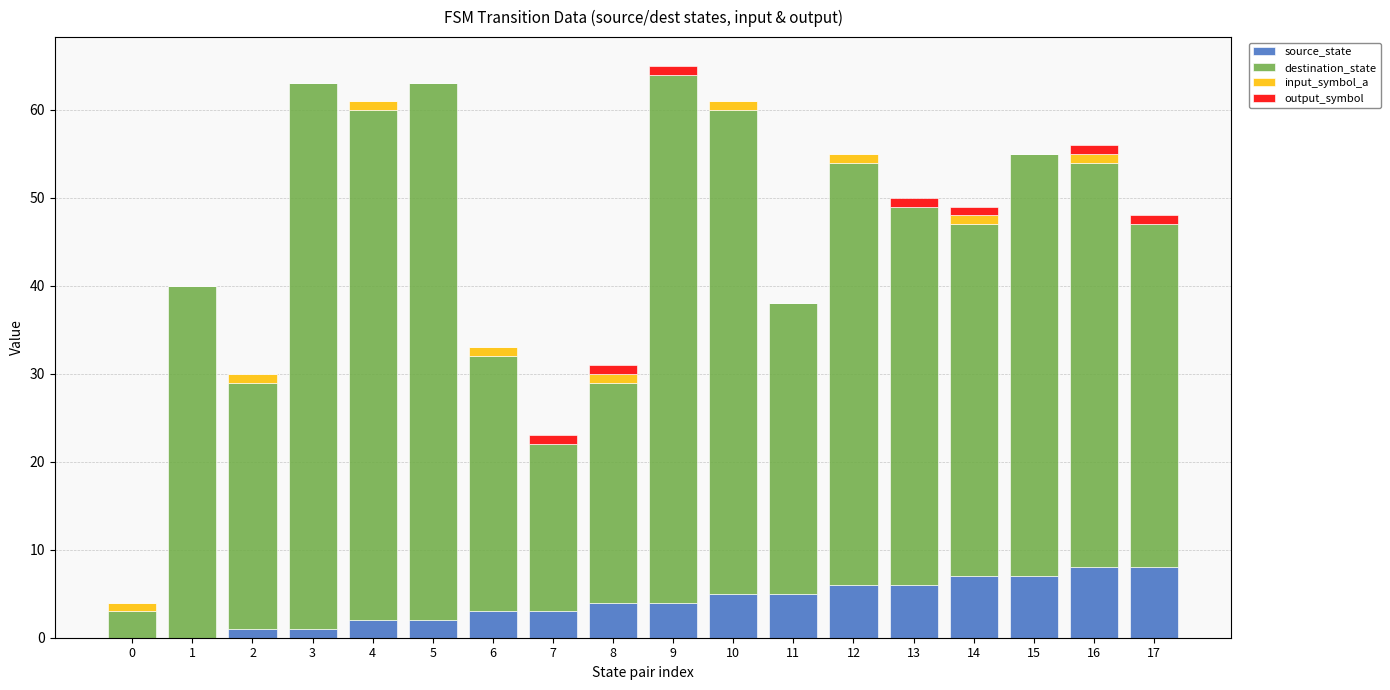

What is the total value across all series at 15?

55